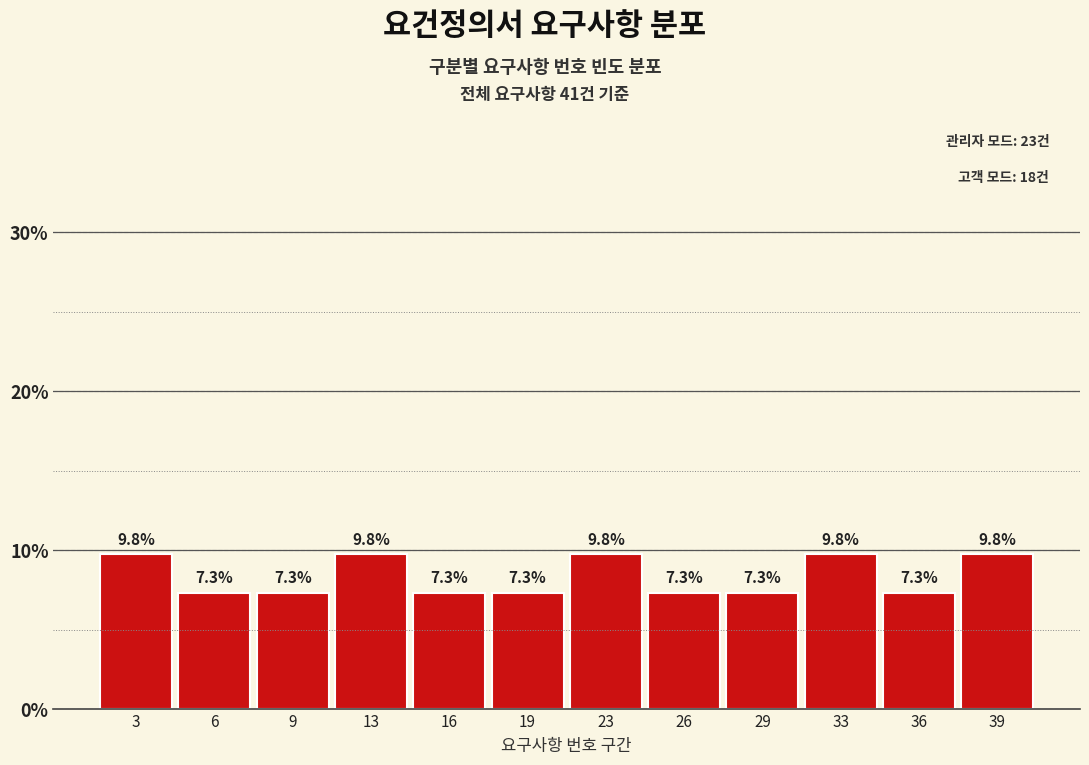

Reading left to right, transcribe this chart: for each bar, give the range it covers on the x-axis and its height. The bar edges are not printed on the chart, so give them approximately, as read against the axis.

1.0 to 4.5: 9.8
4.5 to 7.5: 7.3
7.5 to 11.0: 7.3
11.0 to 14.5: 9.8
14.5 to 17.5: 7.3
17.5 to 21.0: 7.3
21.0 to 24.5: 9.8
24.5 to 27.5: 7.3
27.5 to 31.0: 7.3
31.0 to 34.5: 9.8
34.5 to 37.5: 7.3
37.5 to 41.0: 9.8